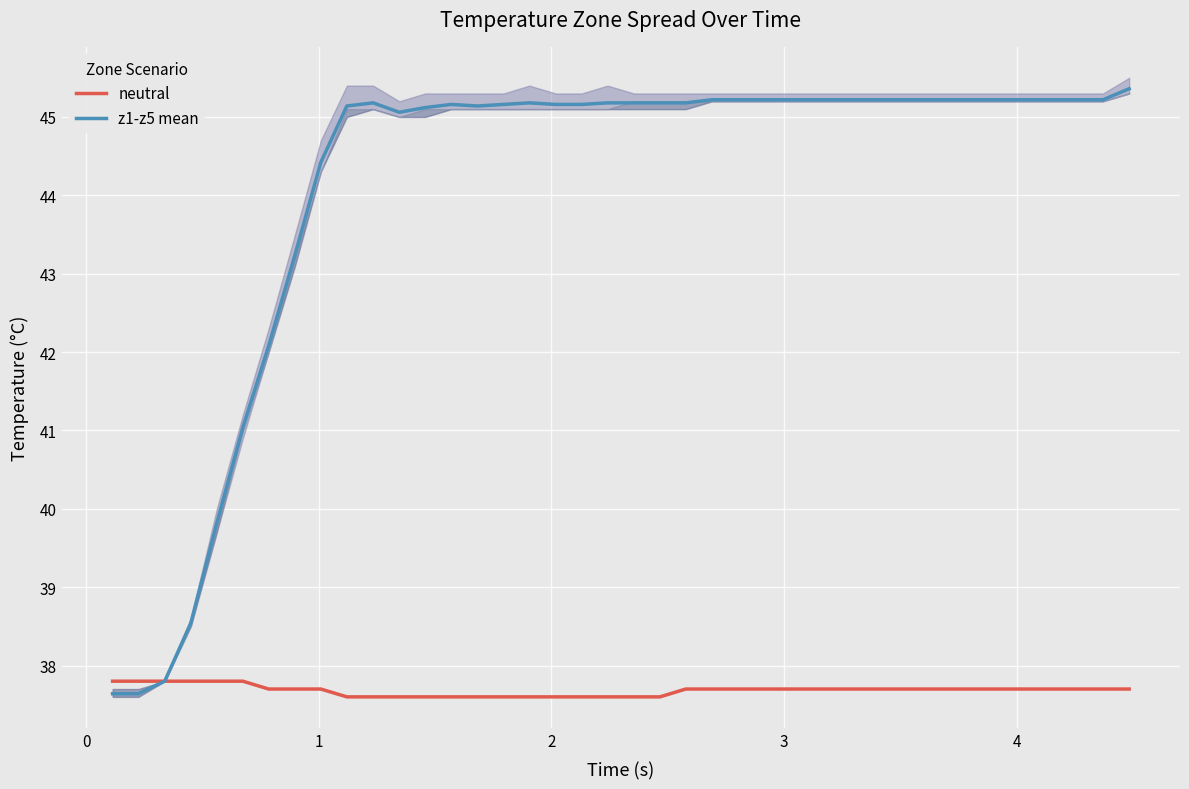

What is the minimum value for z1-z5 mean?

37.6